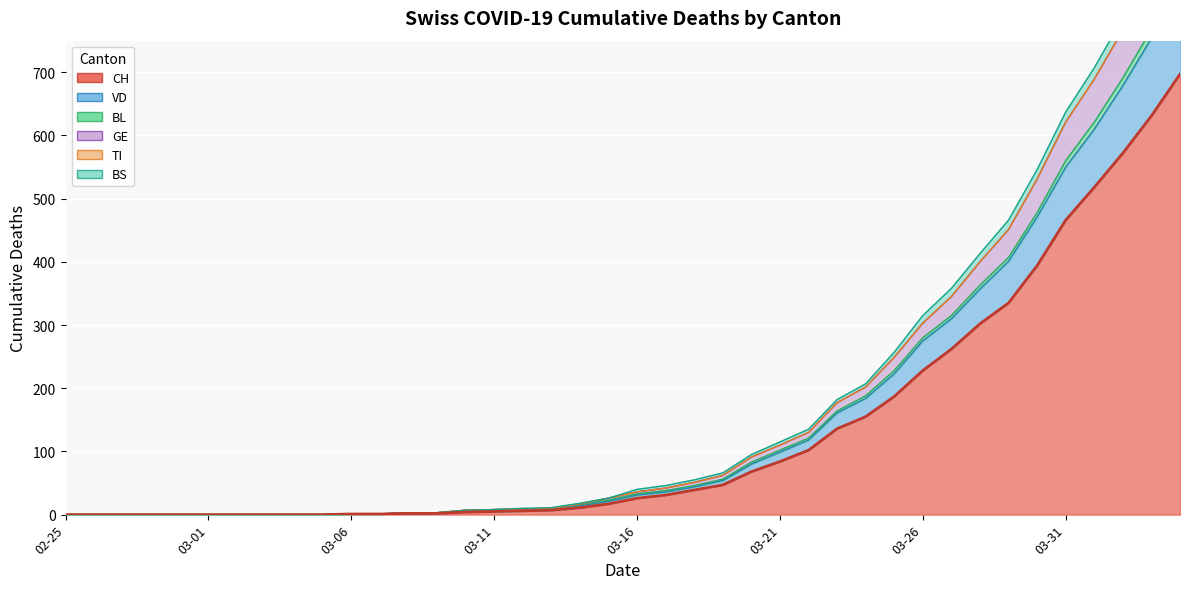

At which label is CH closest to 348?

33